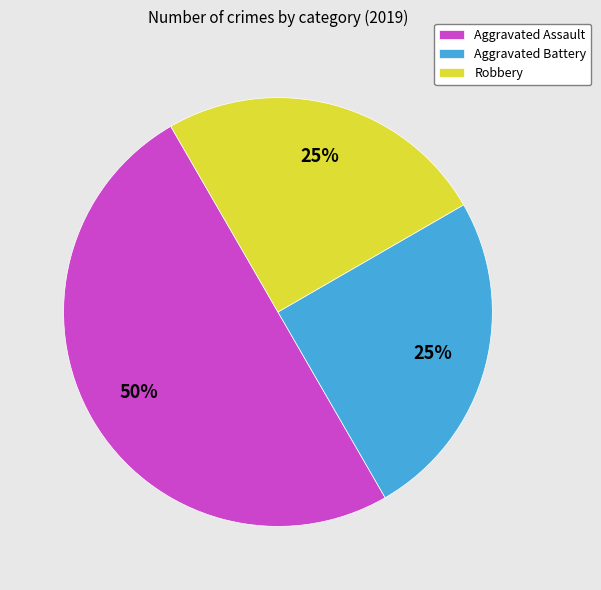

Does Robbery represent more than half of the total?

No